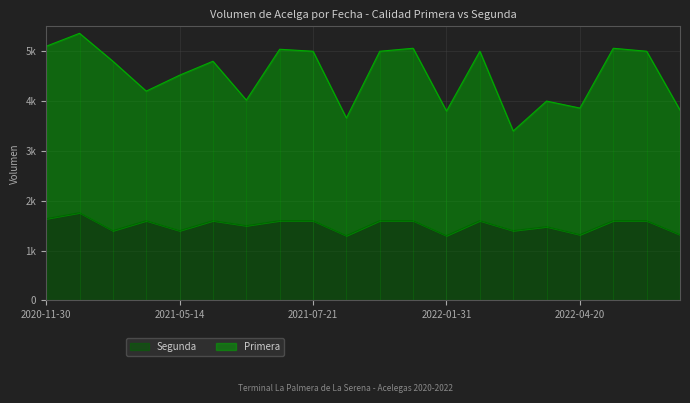

Where does the Segunda series first go above 1600?

2020-11-30